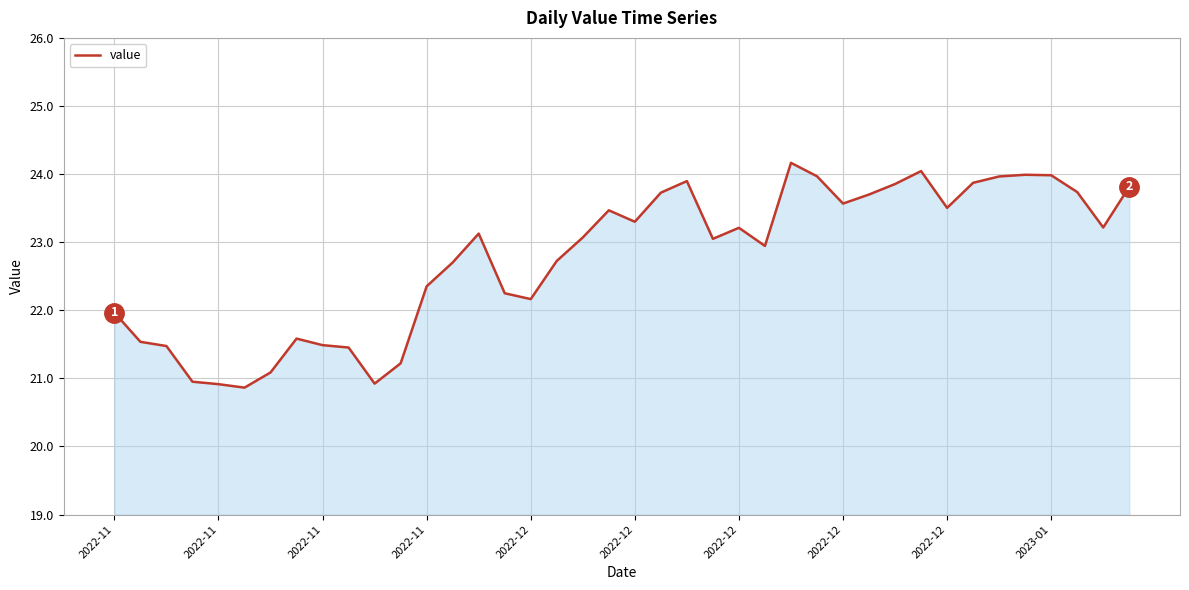

What is the greatest value displayed?

24.2